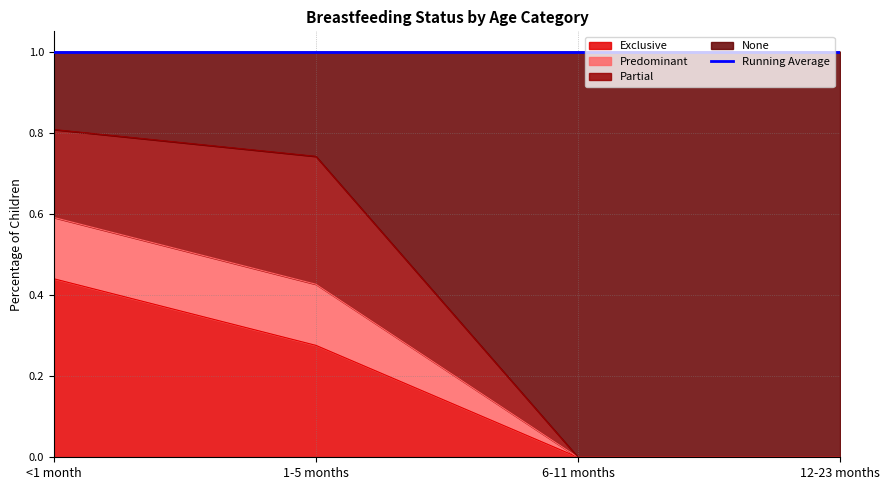

At which label does Predominant reach its peak?

<1 month